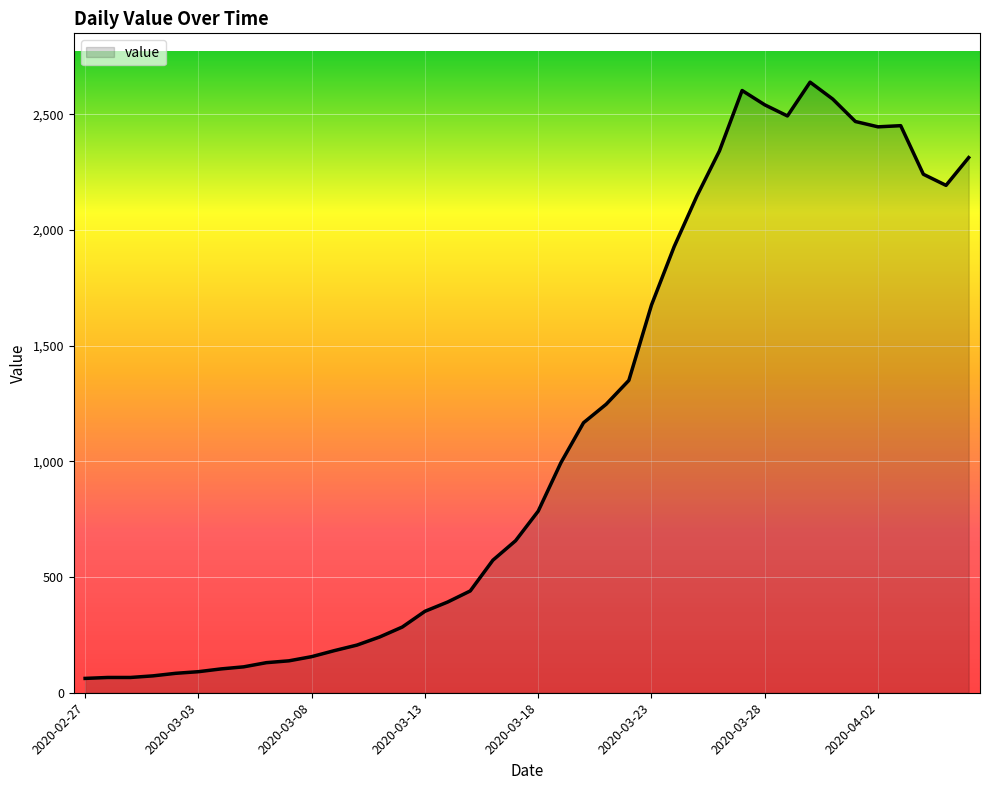

What is the maximum value shown in the chart?

2639